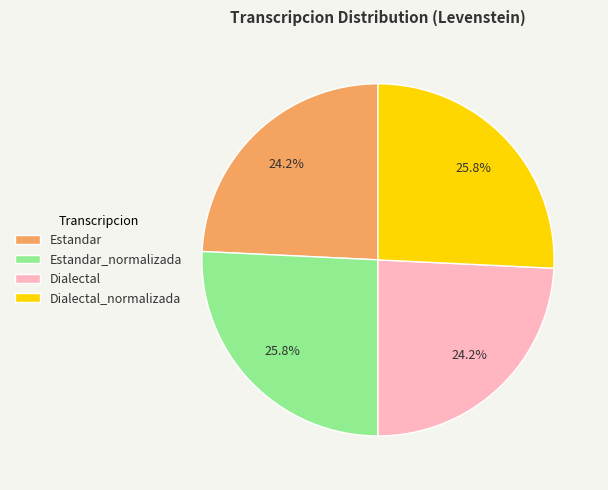

Is there any slice that represents more than half of the pie?

No